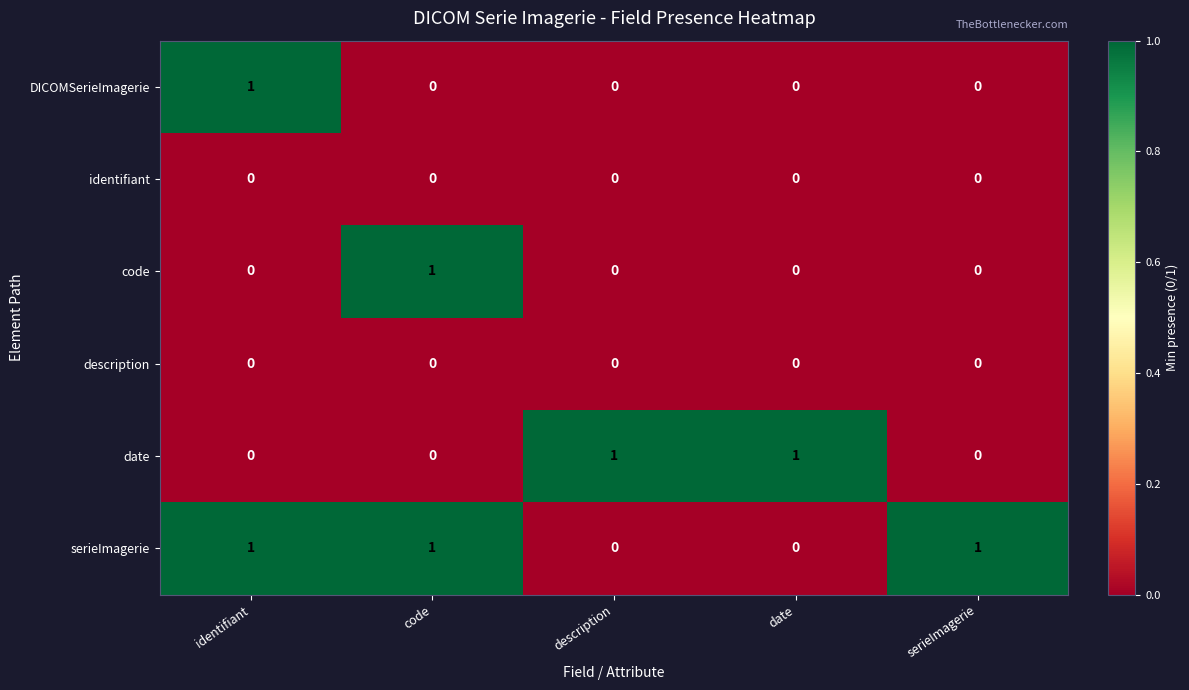

The DICOMSerieImagerie series shows 1 at description. True or false?

False